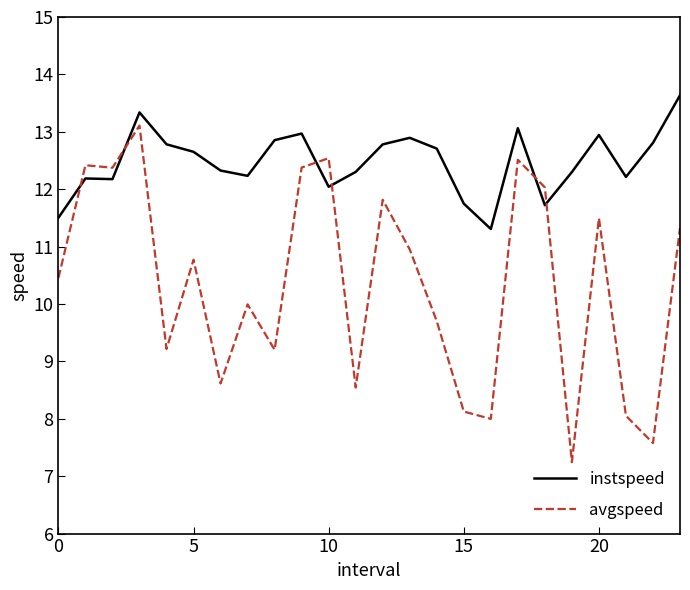

List the series in order of their overall mean, highest first.

instspeed, avgspeed